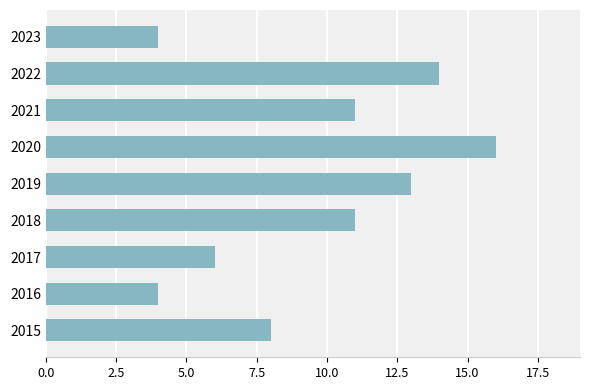

Which label corresponds to the largest value in the chart?

2020